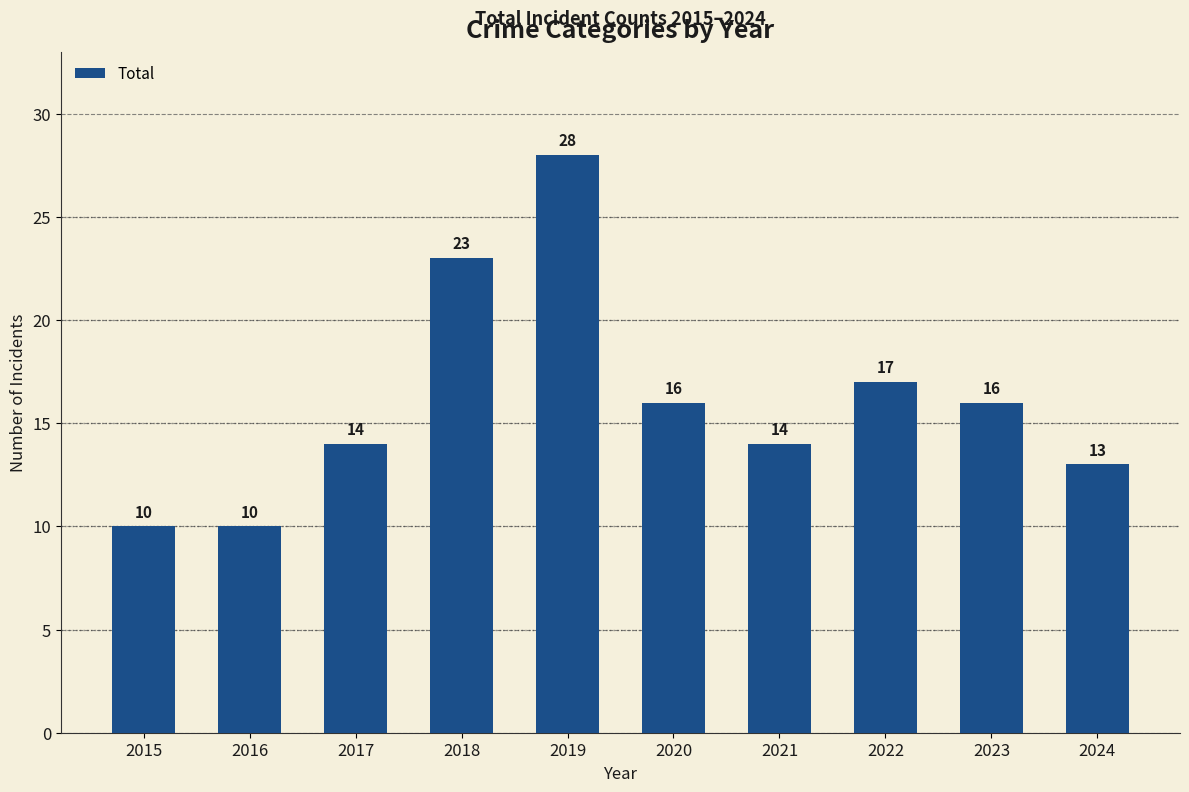

What is the maximum value shown in the chart?

28